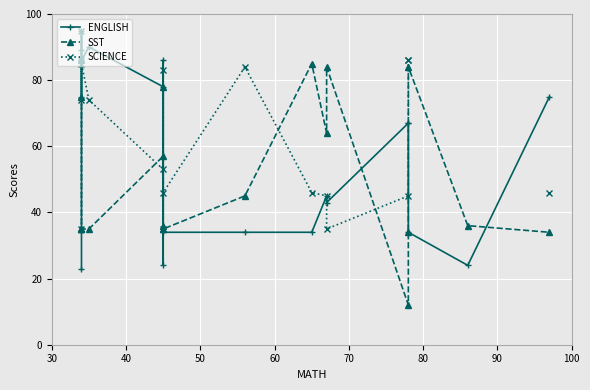

What is the minimum value shown in the chart?

12.0